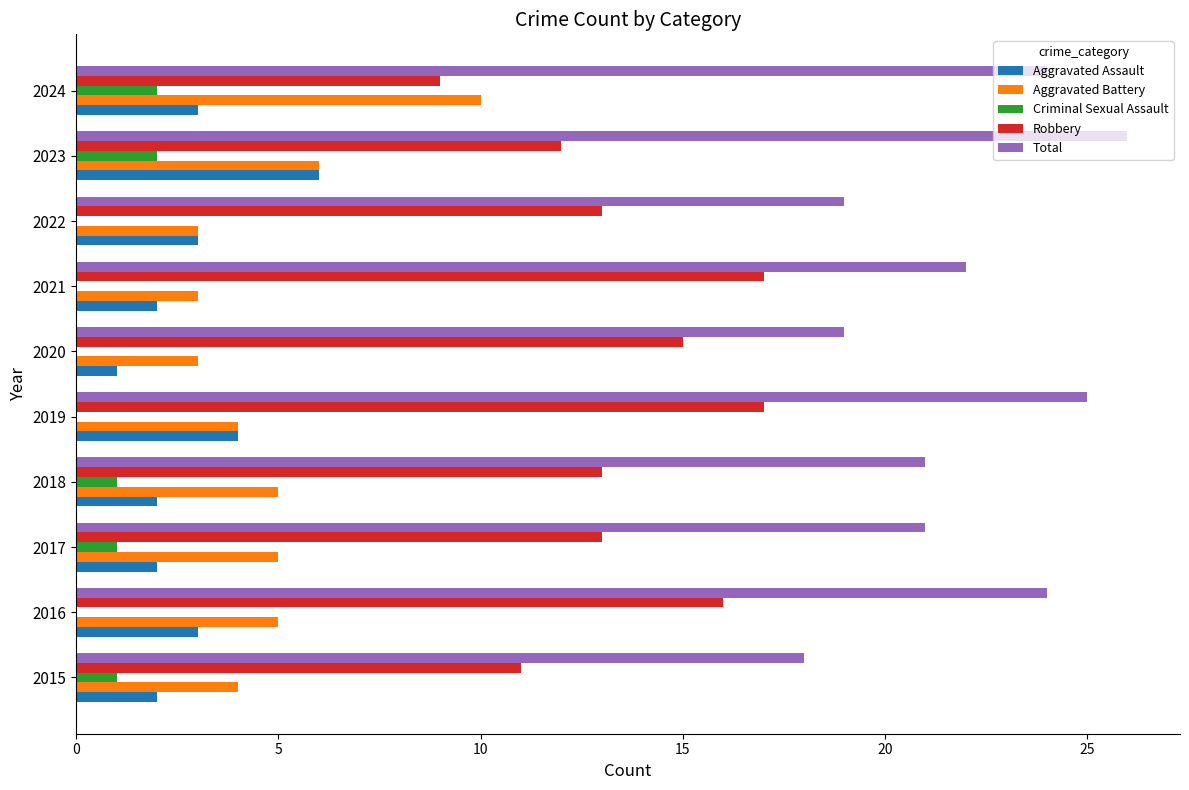

What is the highest value of the Robbery series?

17